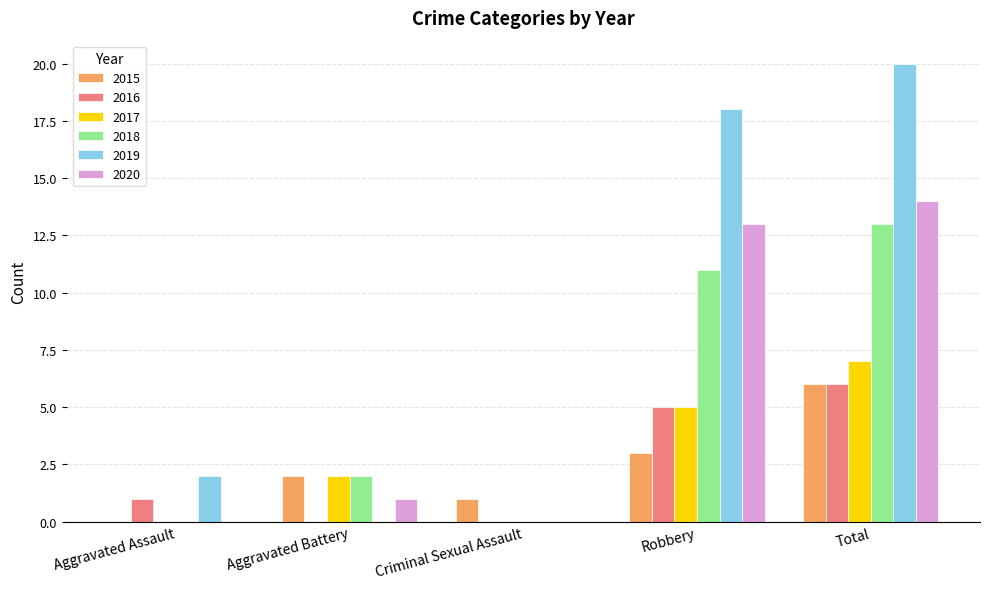

Is it true that 2018 equals 11 at Robbery?

True